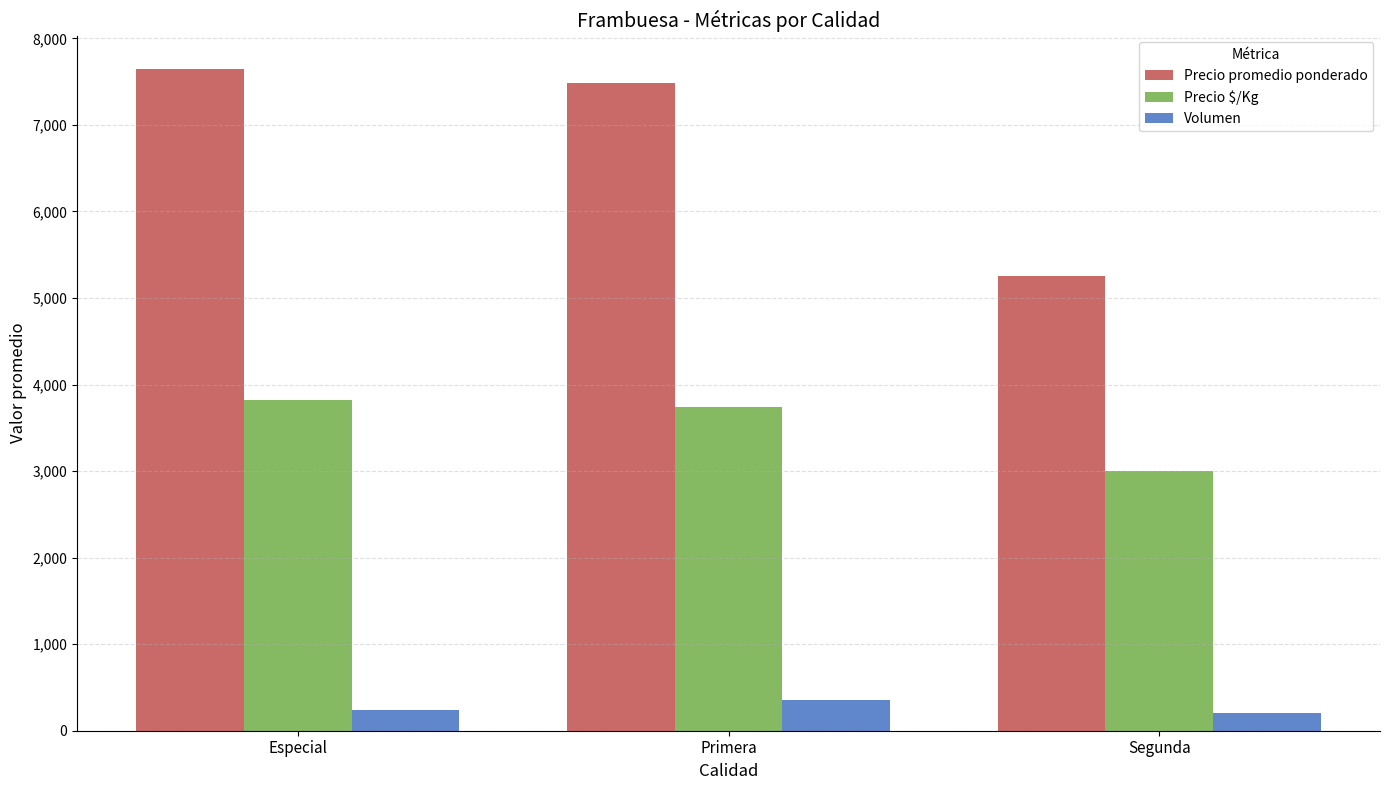

List the series in order of their overall mean, lowest first.

Volumen, Precio $/Kg, Precio promedio ponderado